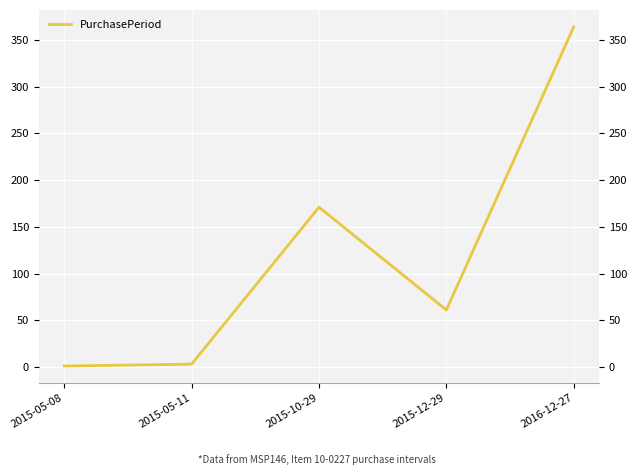

Rank the categories by value from highest to lowest.

2016-12-27, 2015-10-29, 2015-12-29, 2015-05-11, 2015-05-08